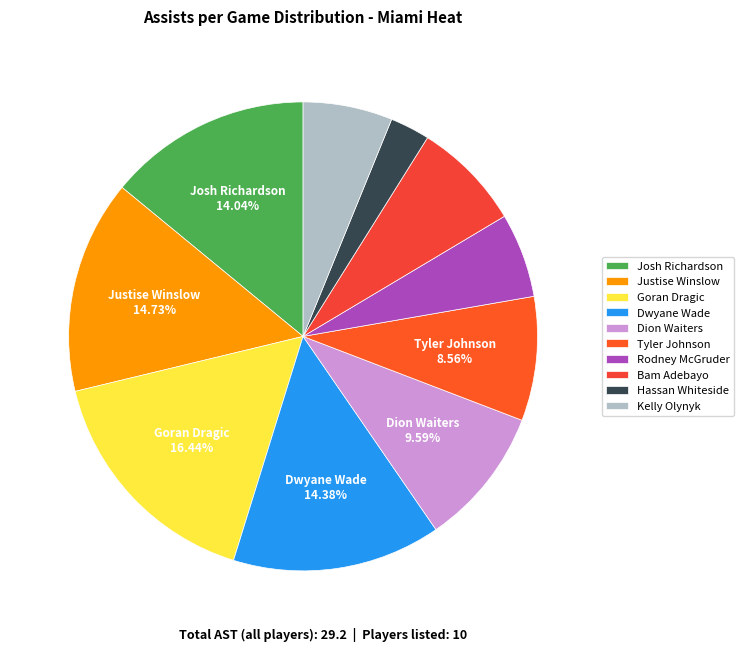

Approximately how many times larger is the value at Tyler Johnson compared to Justise Winslow?

0.6